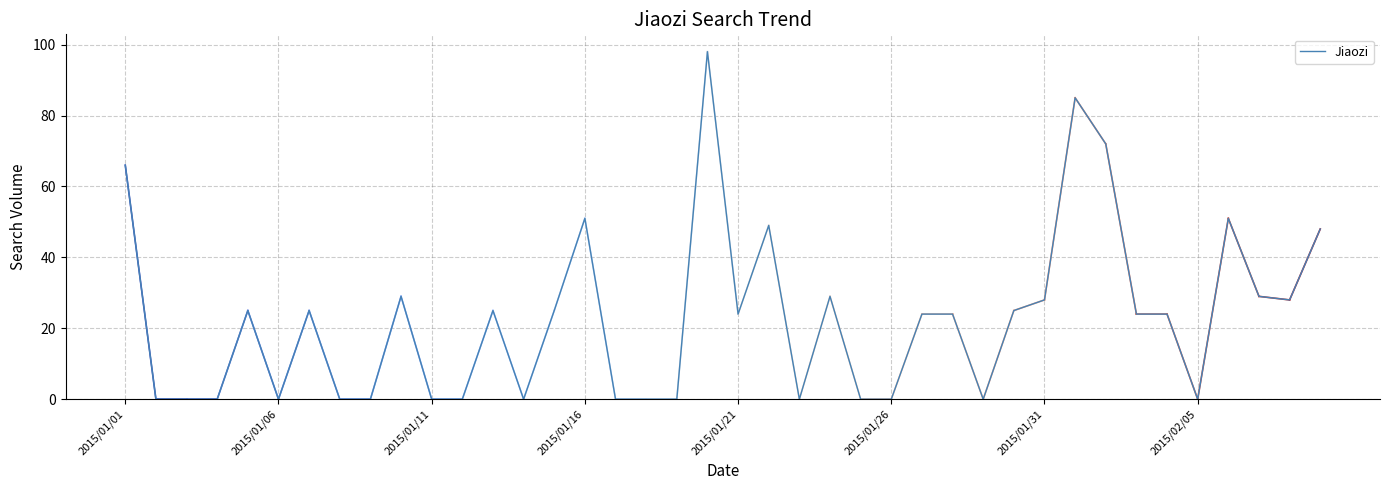

What is the maximum value shown in the chart?

98